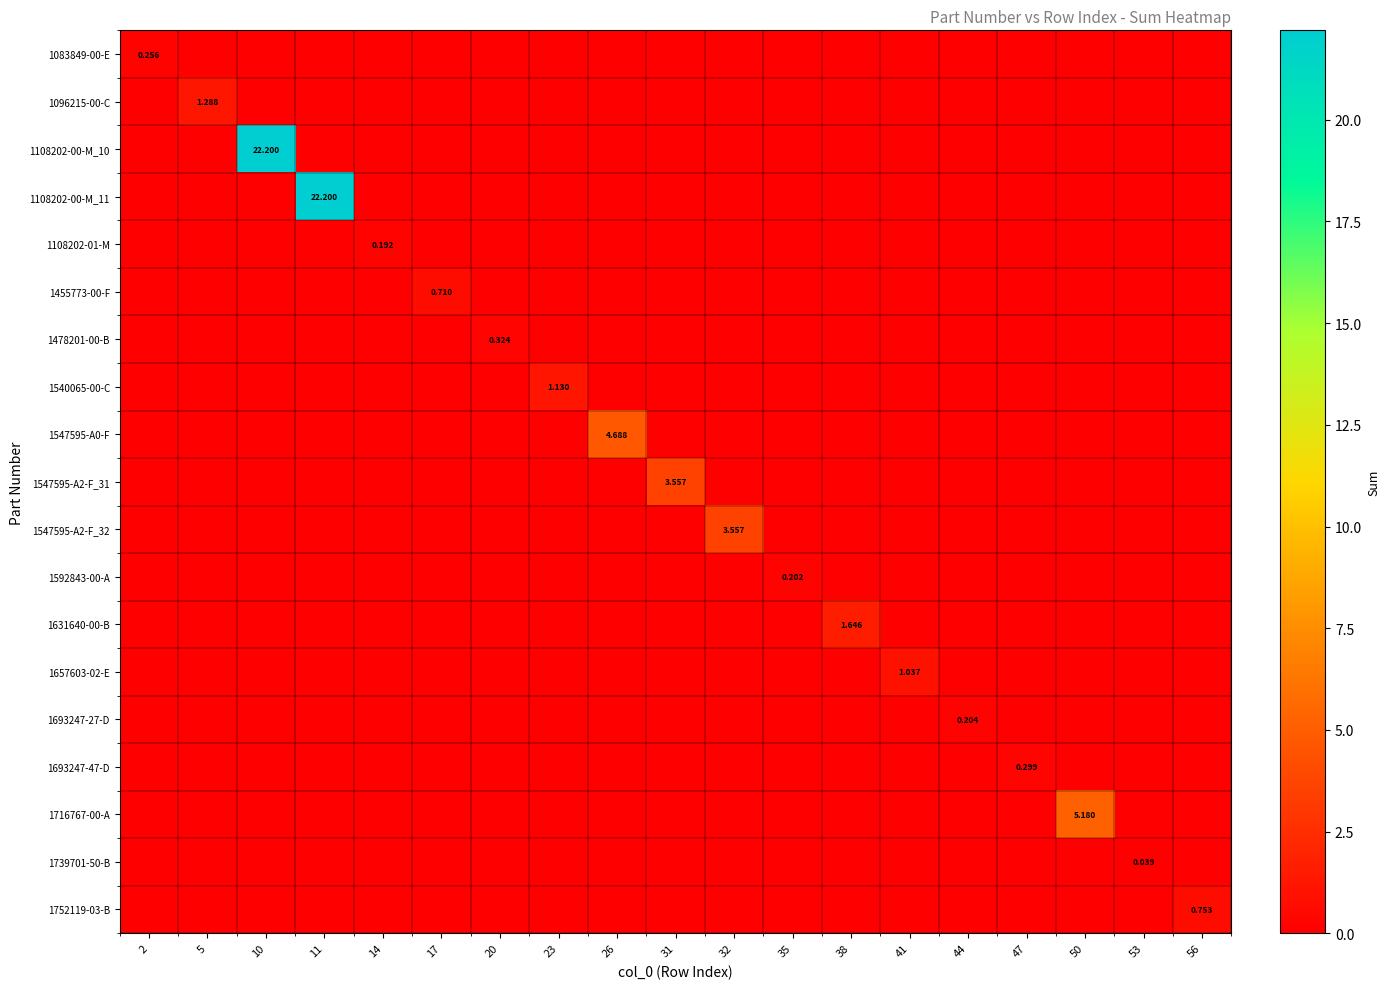

What is the total value across all series at 14?

0.2